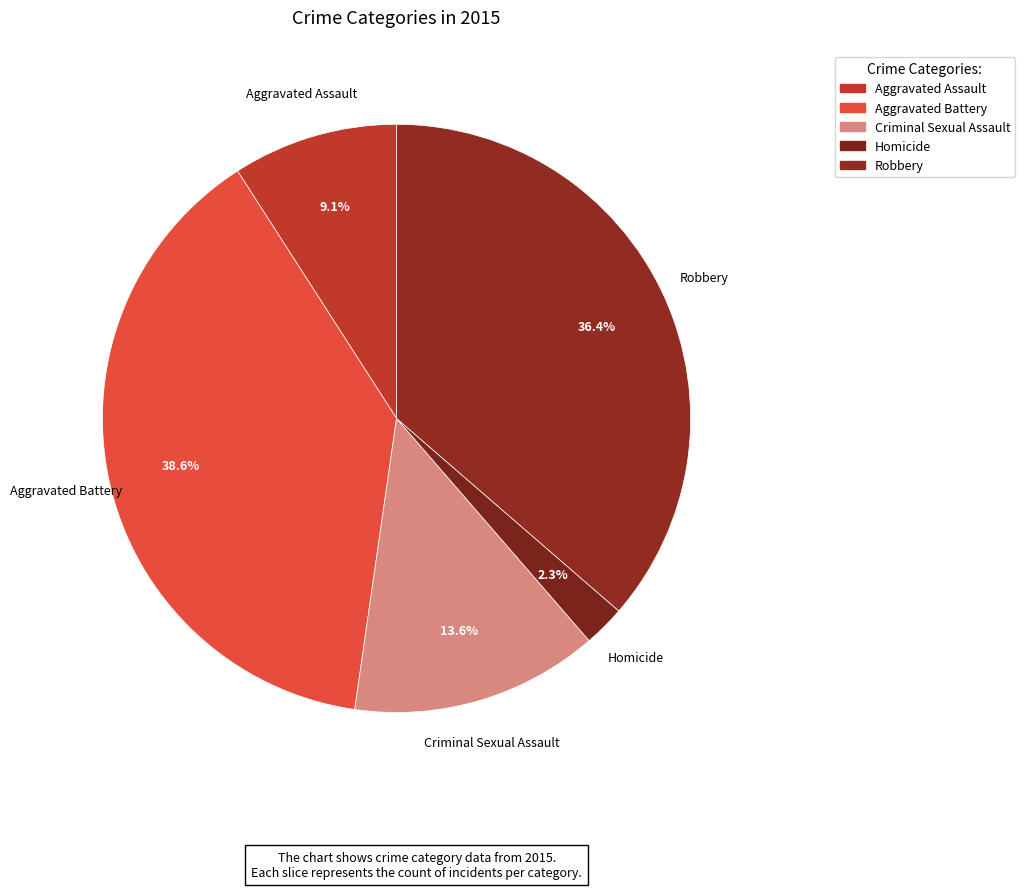

The Homicide slice represents 2% of the pie. True or false?

True